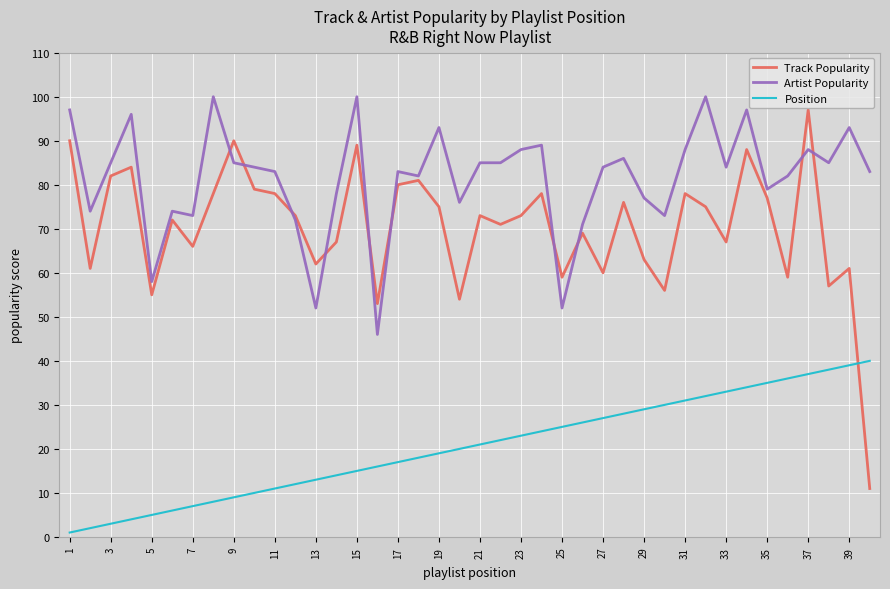

What is the lowest value of the Track Popularity series?

11